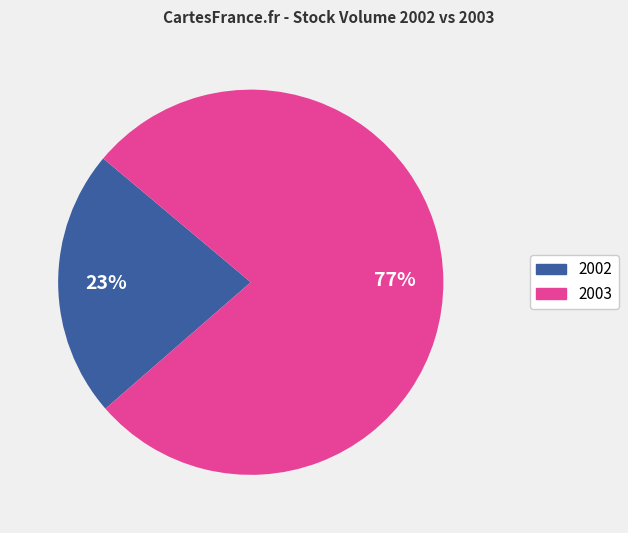

Which slice is the smallest?

2002